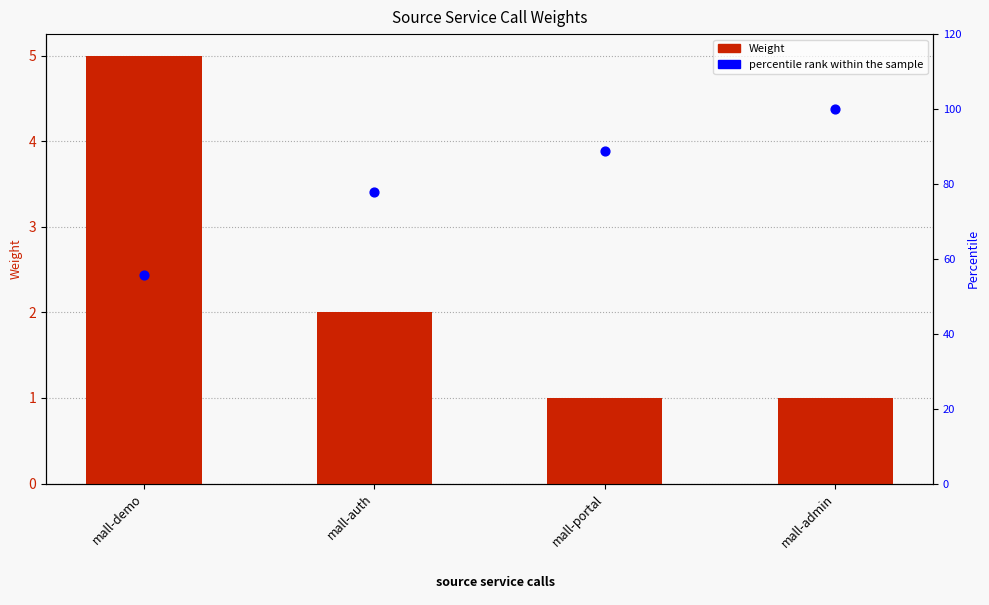

What are all the series names shown in the legend?

Weight, percentile rank within the sample